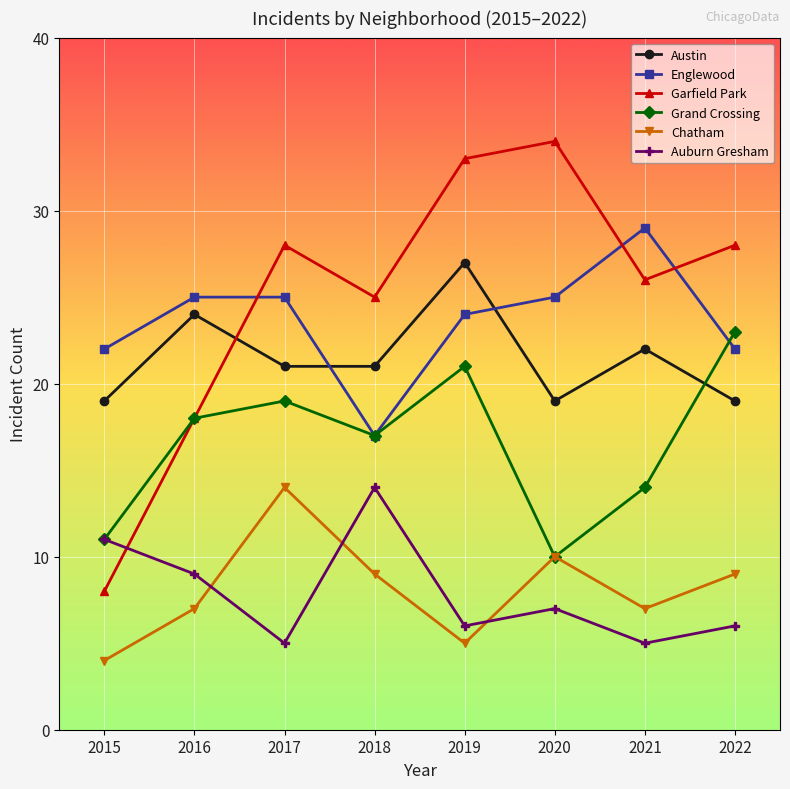

In Englewood, how many points are lower than both neighbors (excluding endpoints)?

1